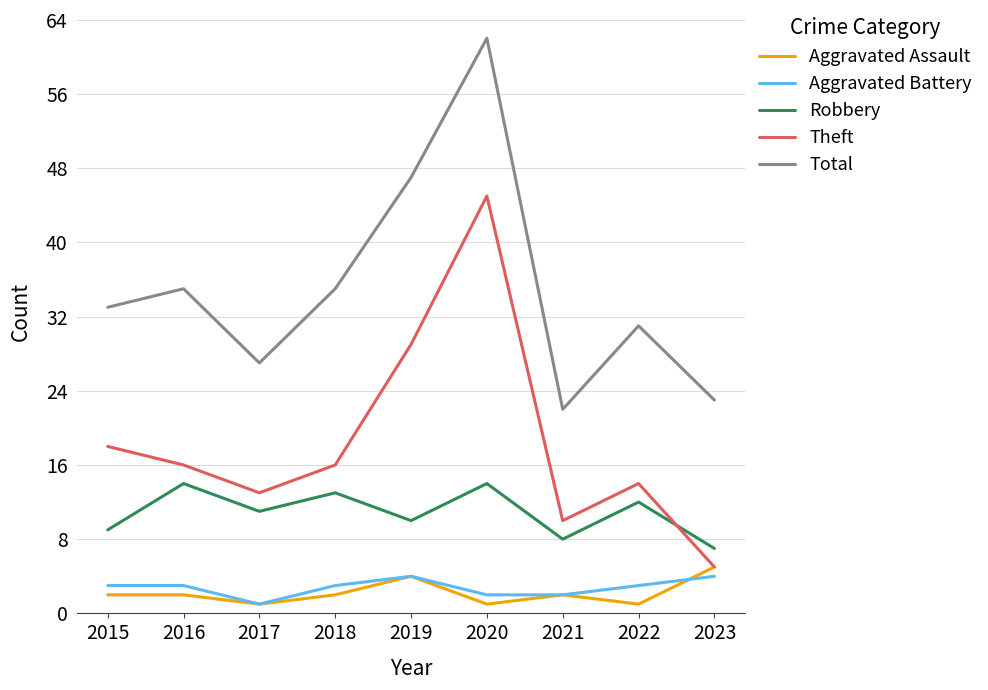

What is the smallest value displayed?

1